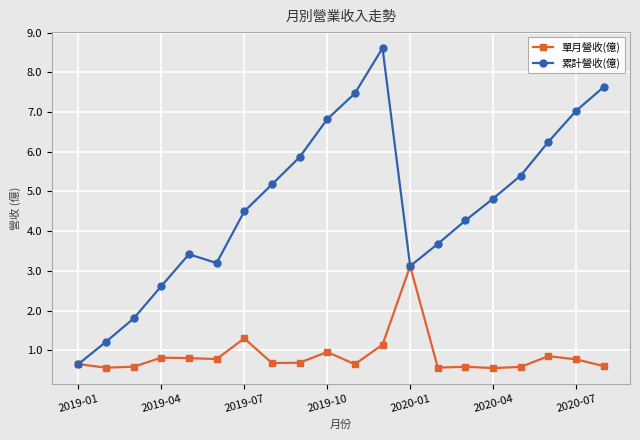

How many distinct data groups are displayed?

2